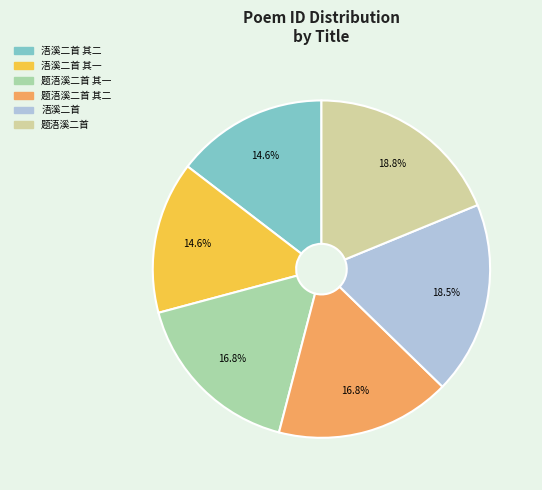

Is there a majority slice in this chart?

No